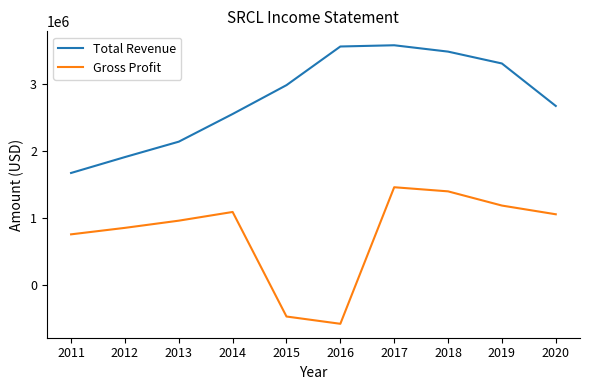

At which label does Total Revenue reach its minimum?

2011